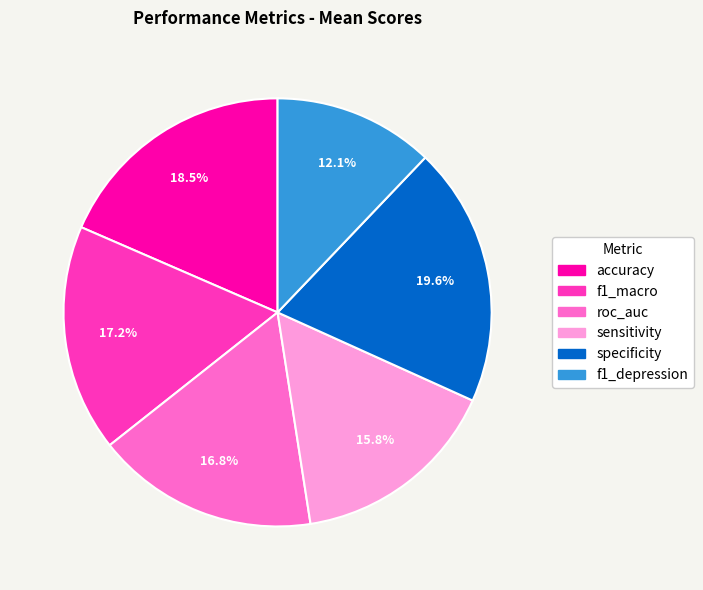

True or false: f1_macro accounts for 17% of the total.

True